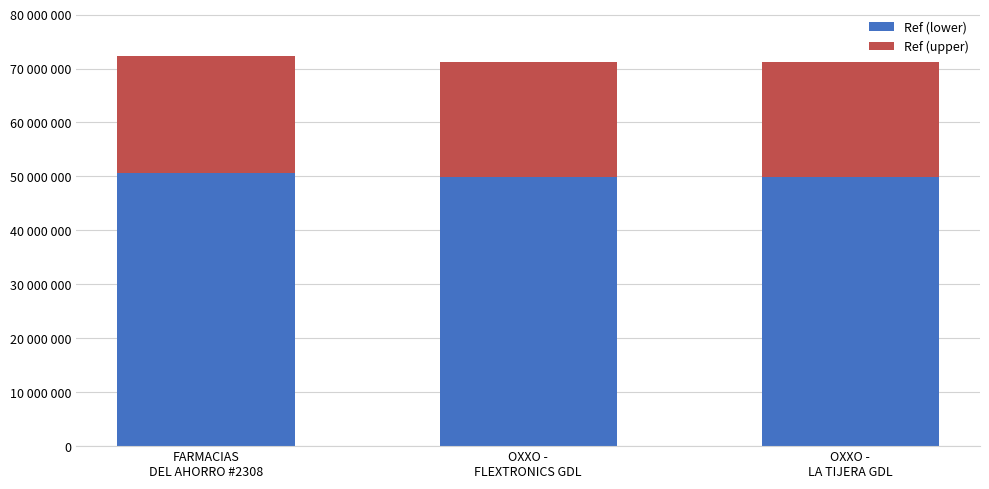

What is the label of the 2nd bar from the right?

OXXO -
FLEXTRONICS GDL